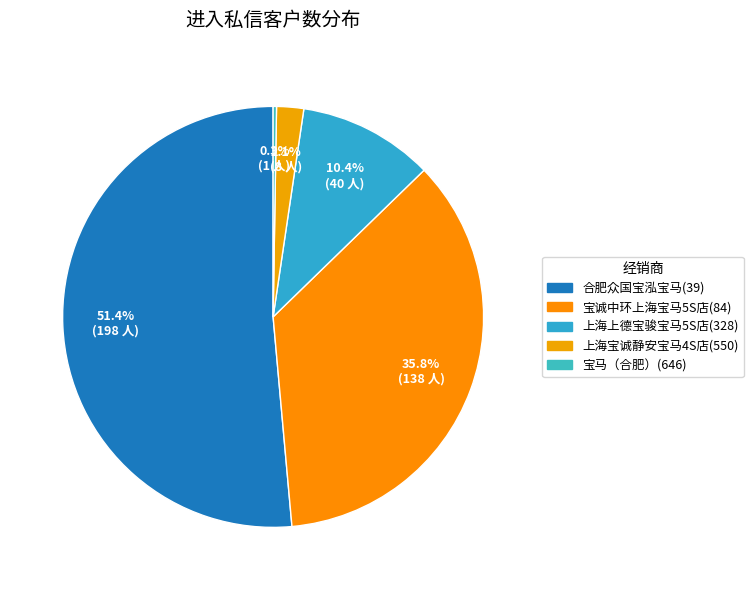

The 上海上德宝骏宝马5S店(328) slice represents 10% of the pie. True or false?

True